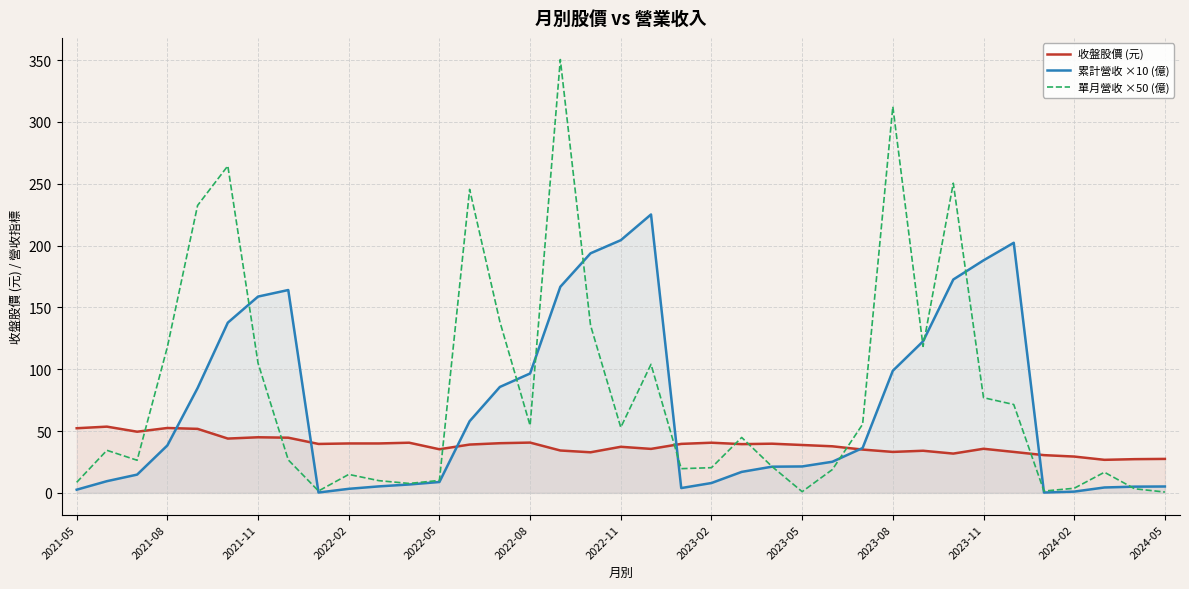

What is the sum of all 單月營收 ×50 (億) values?

2979.4